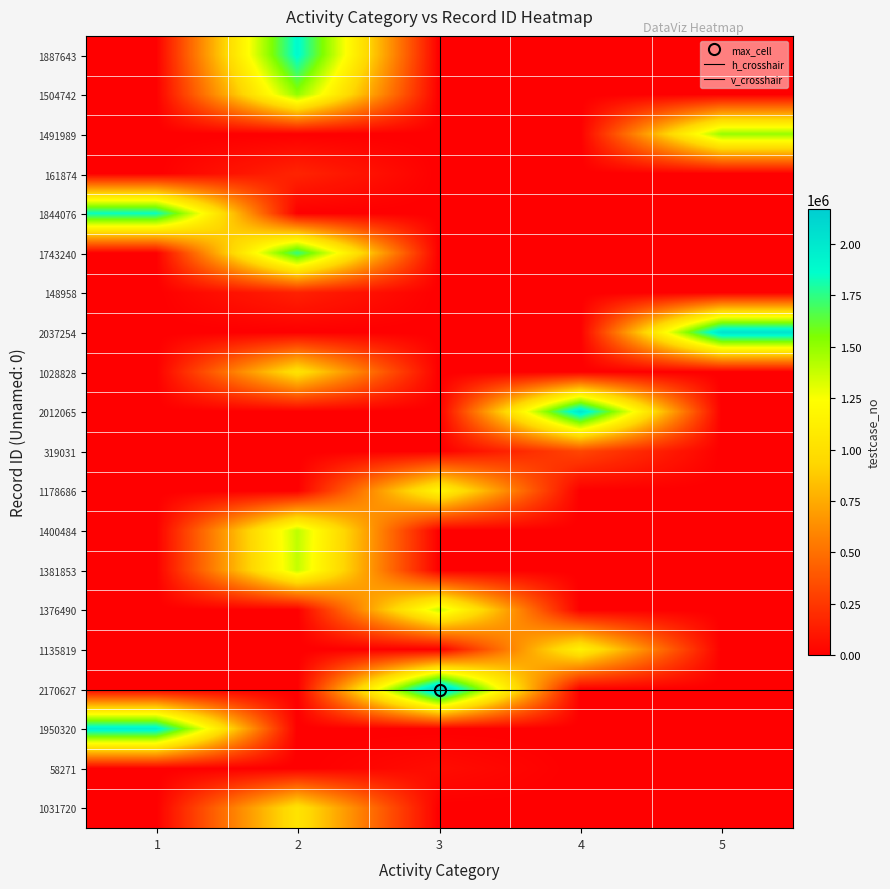

Which series has the largest total across all categories?

2170627